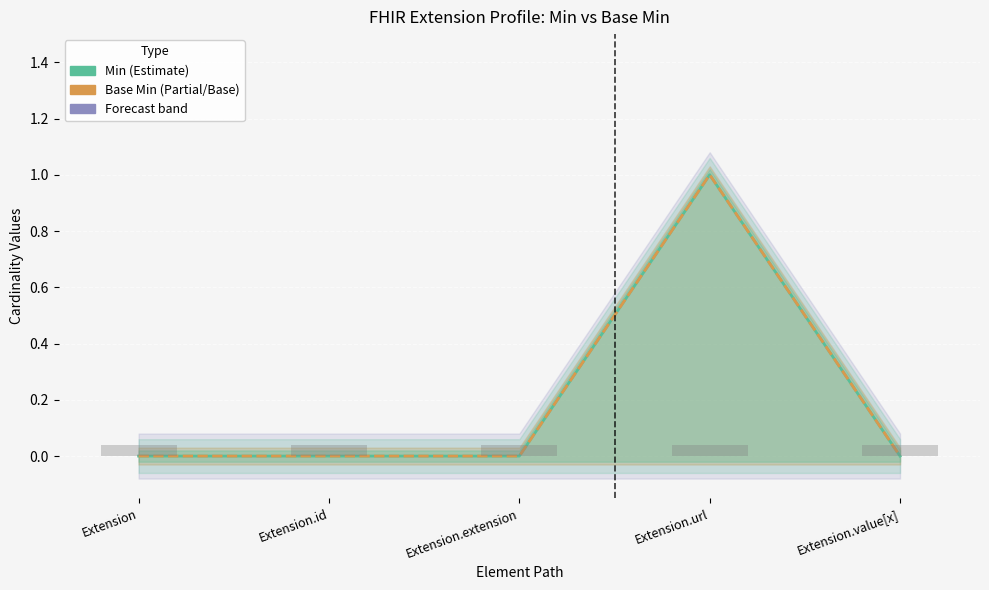

Which has a higher value, Extension.extension or Extension.value[x]?

Extension.extension